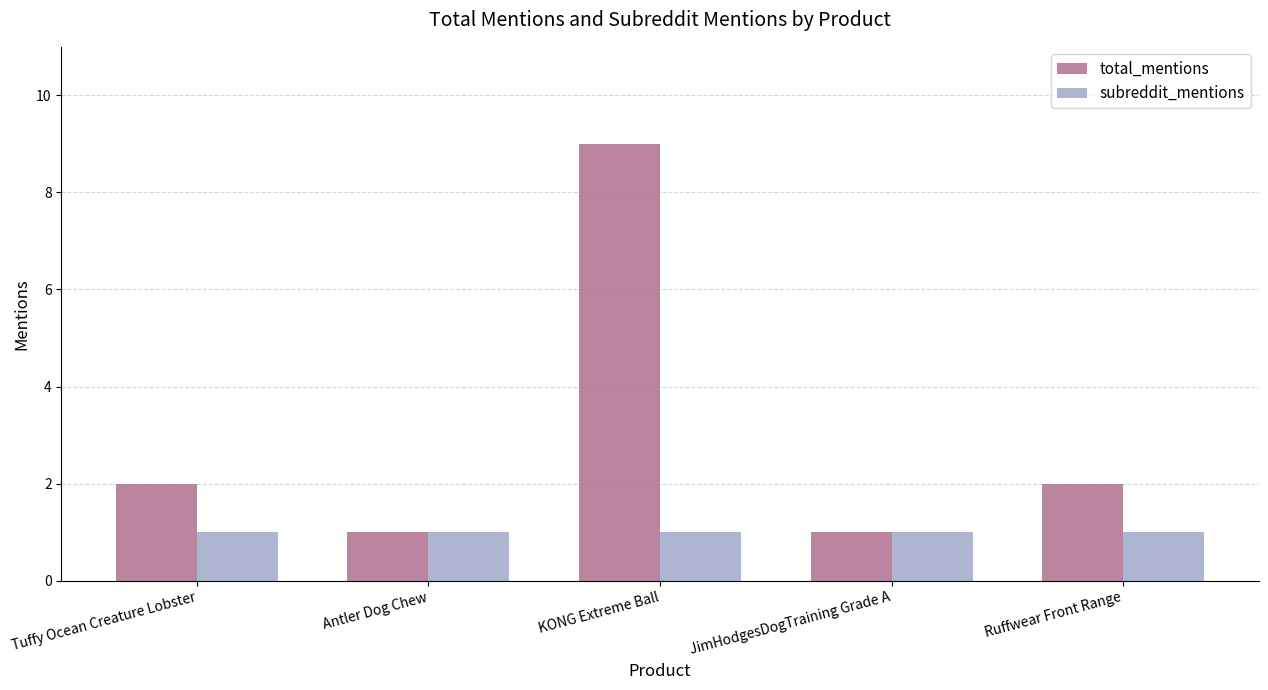

List the series in order of their overall mean, lowest first.

subreddit_mentions, total_mentions